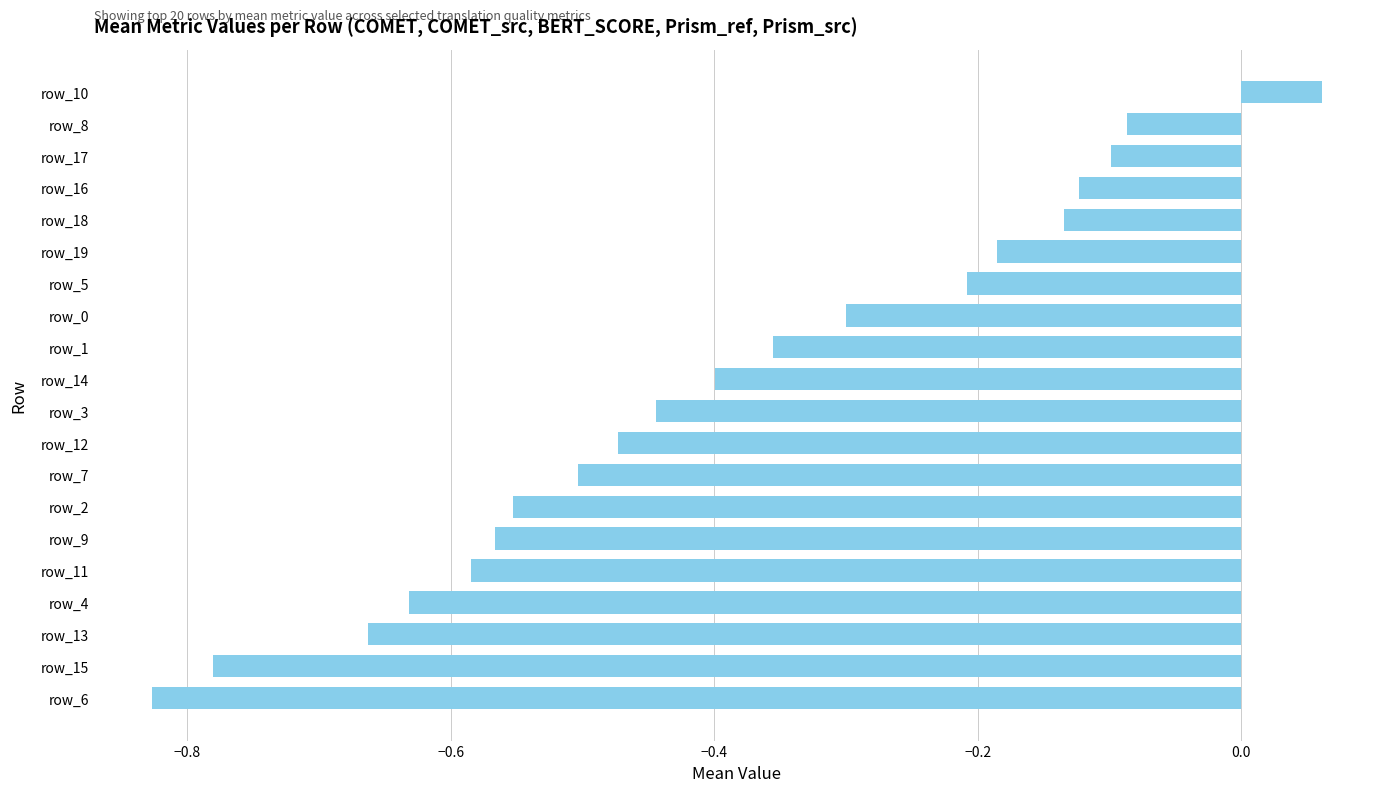

What is the sum of all values?

-7.9